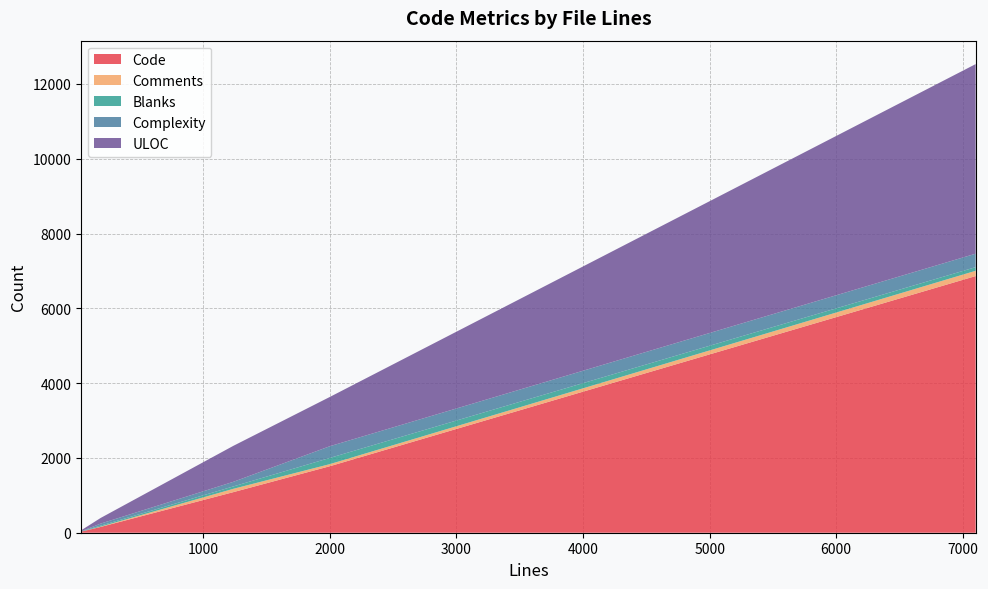

Reading left to right, extract all data points from this chart.

Code: 7101=6863	35=28	1238=1085	2001=1779	190=155
Comments: 7101=141	35=0	1238=89	2001=56	190=9
Blanks: 7101=97	35=7	1238=64	2001=166	190=26
Complexity: 7101=360	35=3	1238=123	2001=313	190=54
ULOC: 7101=5070	35=24	1238=962	2001=1318	190=151